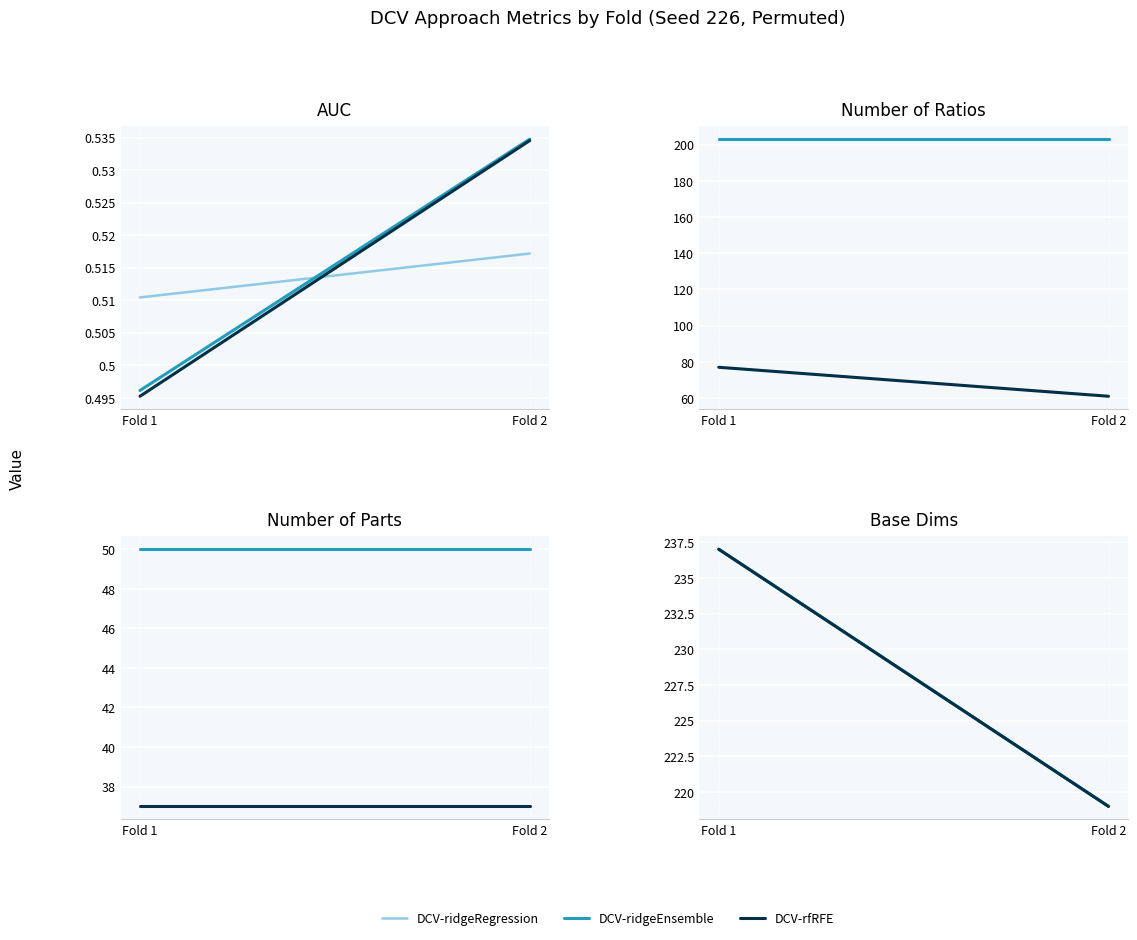

What is the value of the DCV-ridgeEnsemble point at the 1st from the left?

237